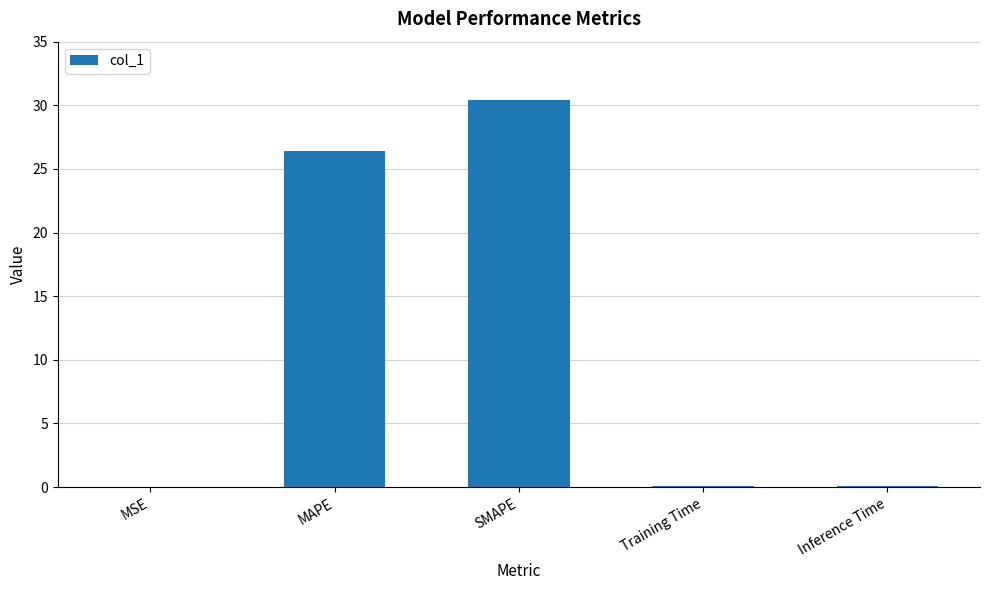

Which has a higher value, Training Time or SMAPE?

SMAPE